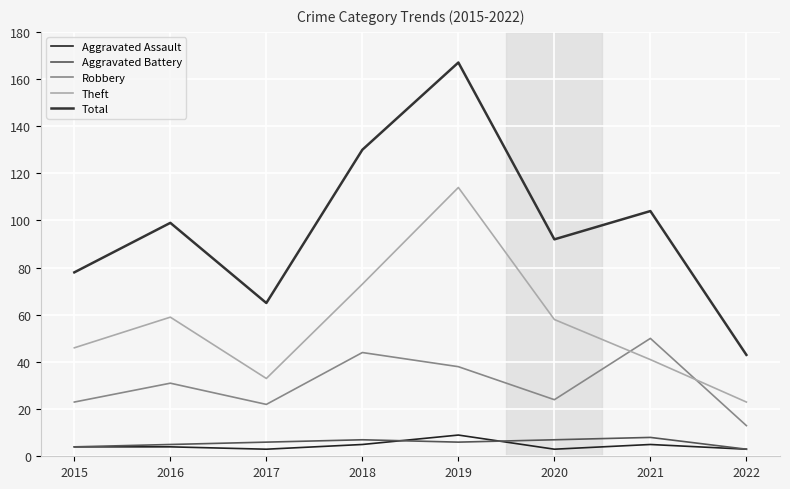

At which category does the chart reach its peak across all series?

2019